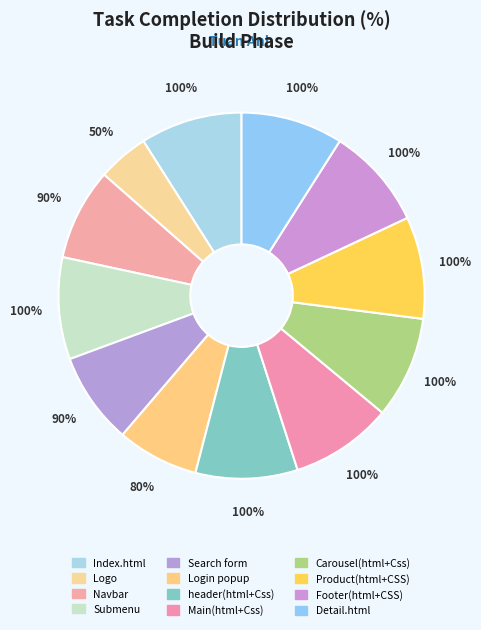

What portion of the pie excludes Detail.html?

91.0%